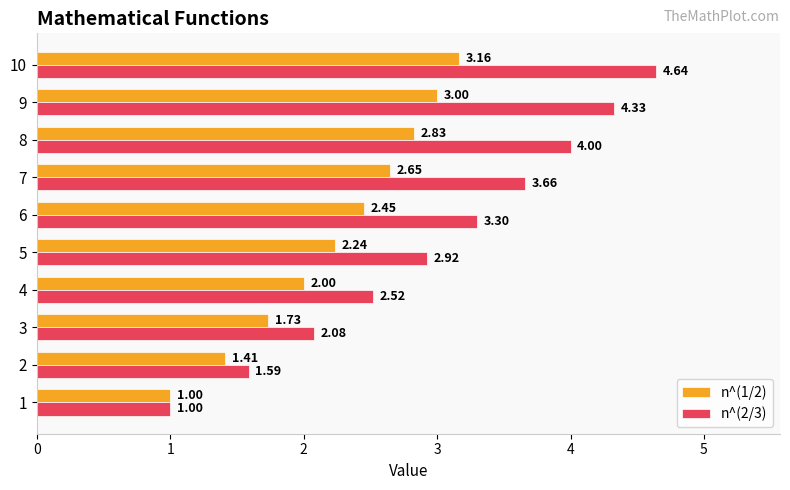

What is the spread (max minus min) of values at 4?

0.5